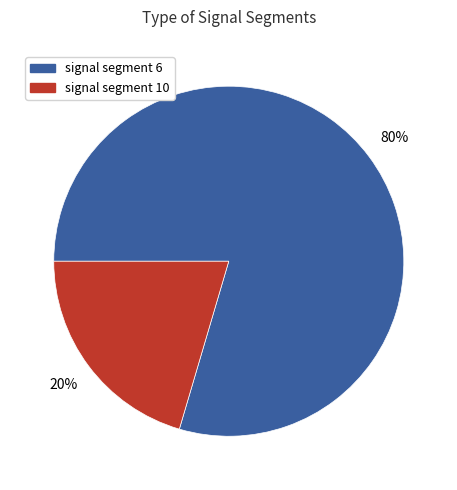

Which category has the biggest portion of the pie?

signal segment 6